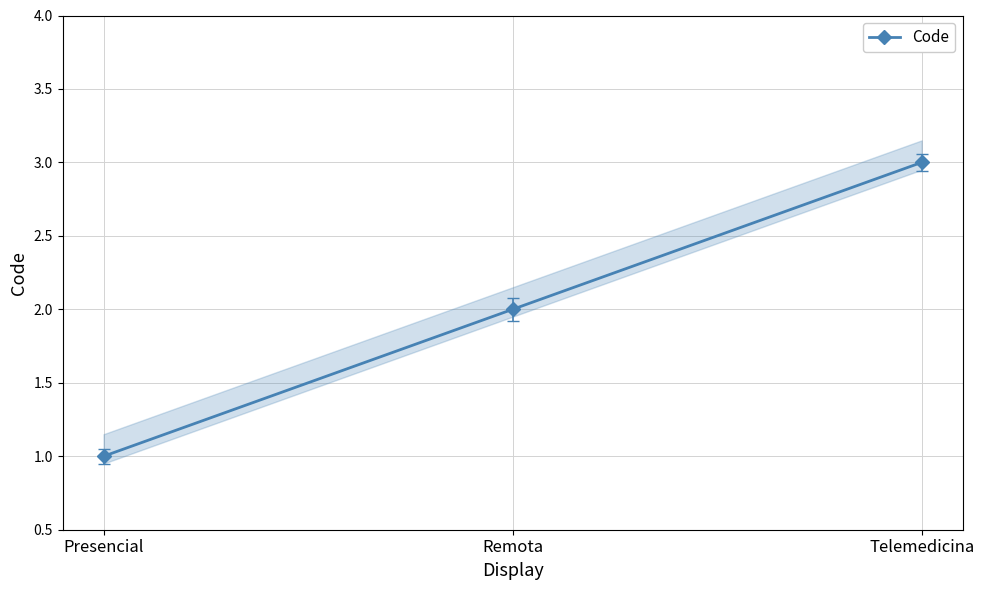

At which label is the value closest to 2?

Remota